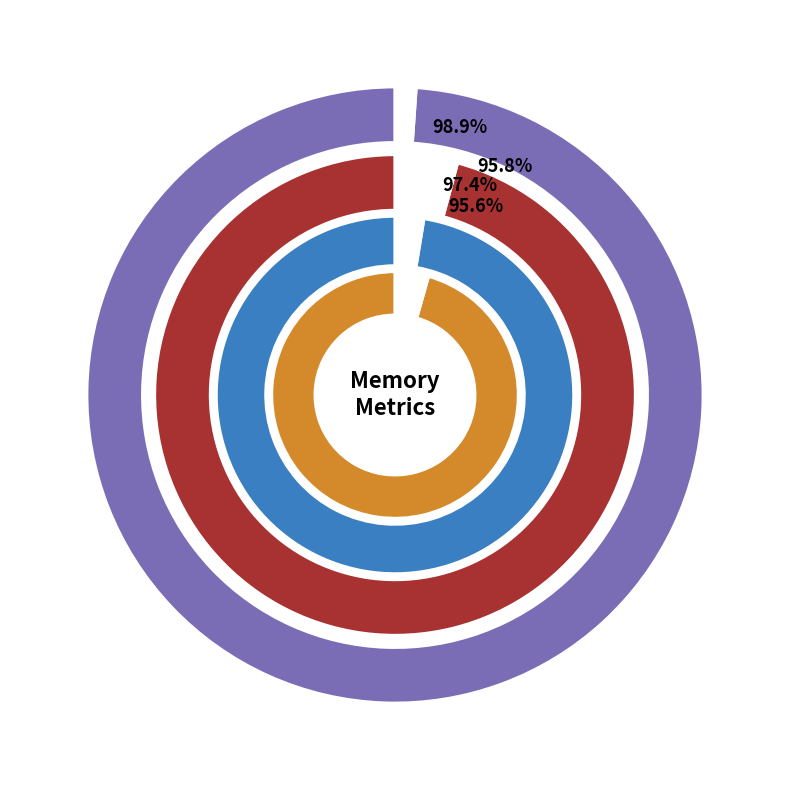

To the nearest percent, what is the difference between the 19 and 20 slice percentages?

2%